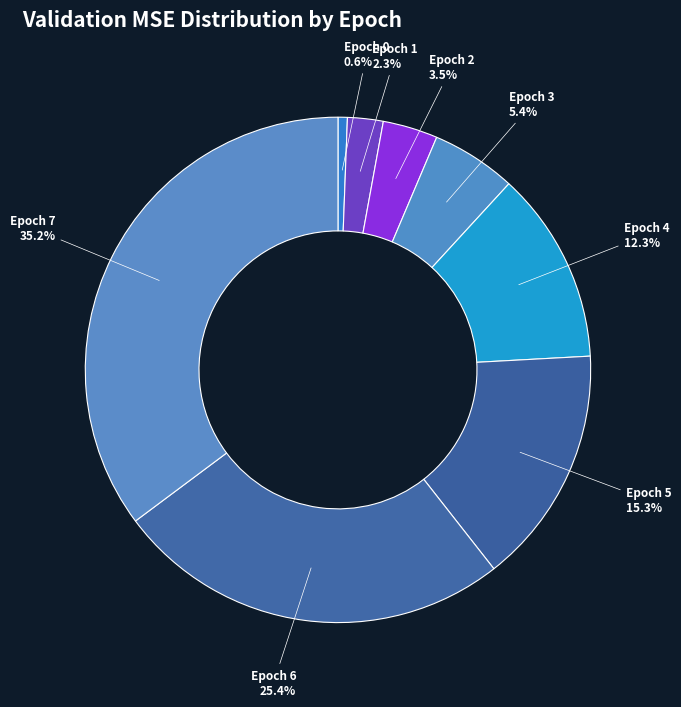

To the nearest percent, what is the average slice percentage?

12%